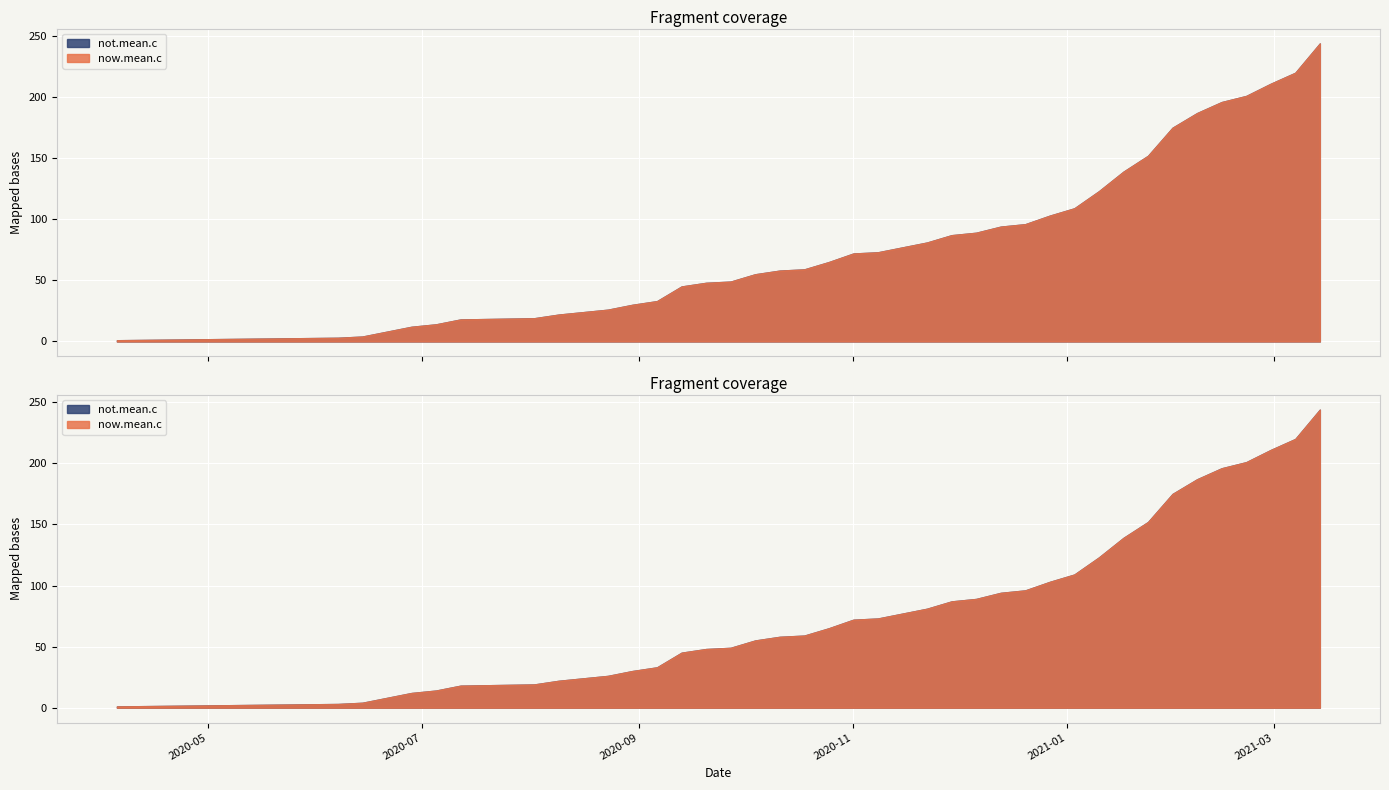

What is the difference between the not.mean.c values at 2021-01-24 and 2021-02-14?

44